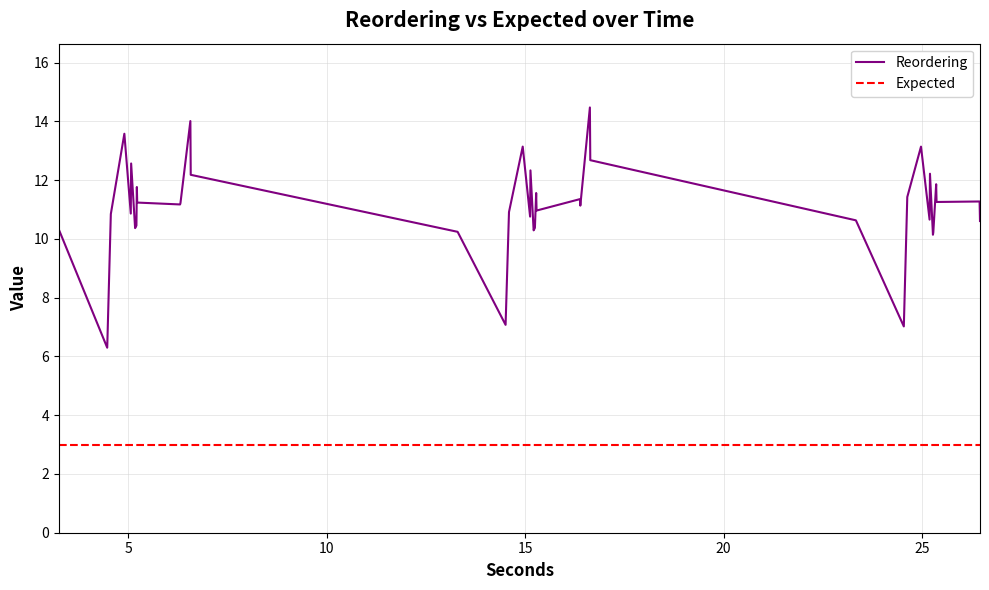

What is the greatest value displayed?

14.5